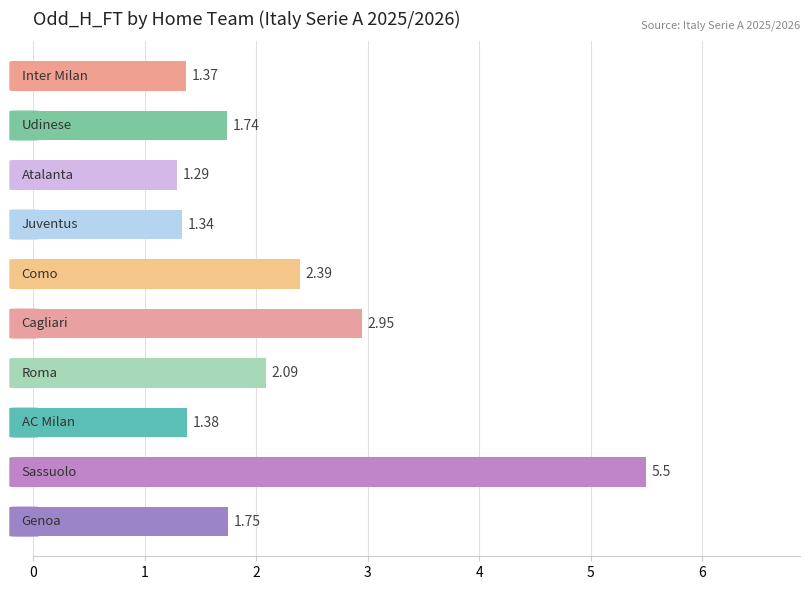

What is the sum of all values?

21.8